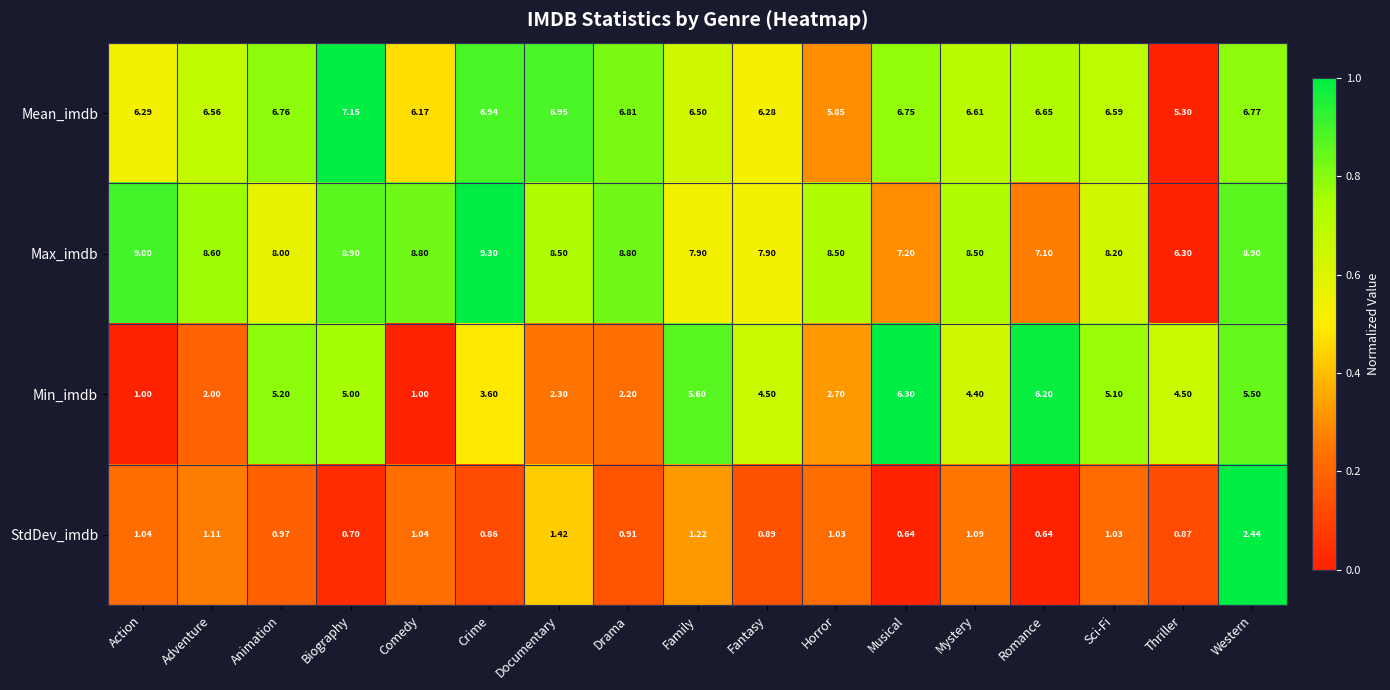

Which series has the largest total across all categories?

Max_imdb